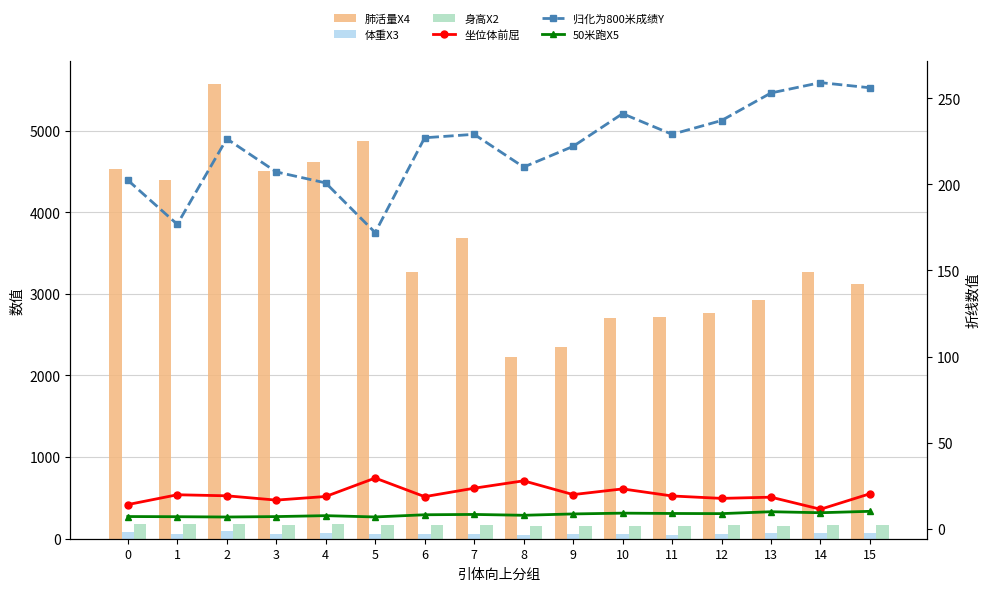

Rank the categories by 体重X3 value from lowest to highest.

11, 8, 12, 6, 10, 7, 9, 3, 5, 1, 13, 4, 15, 14, 0, 2